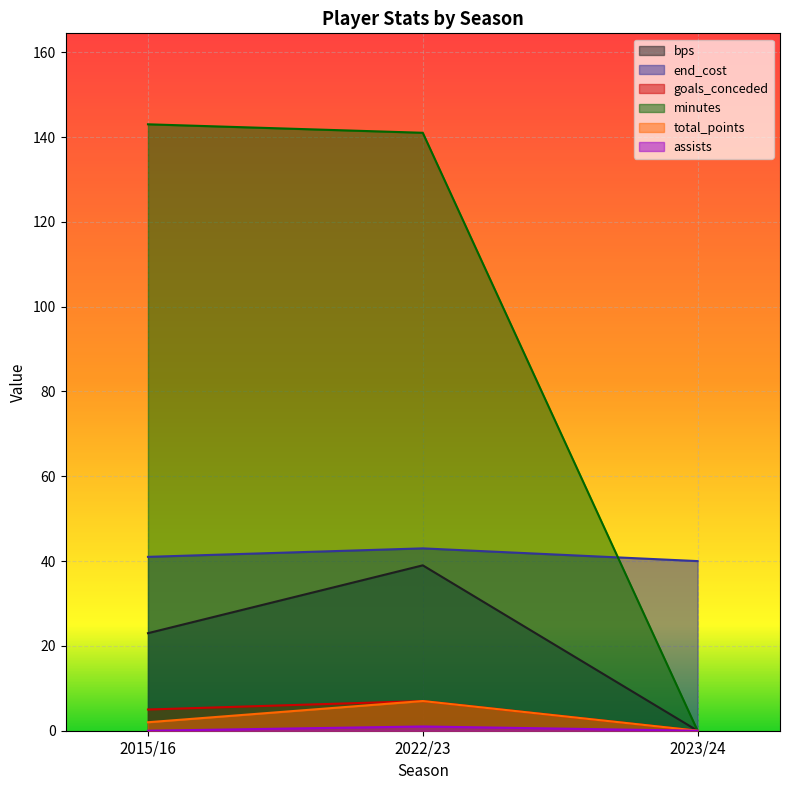

What are all the series names shown in the legend?

bps, end_cost, goals_conceded, minutes, total_points, assists